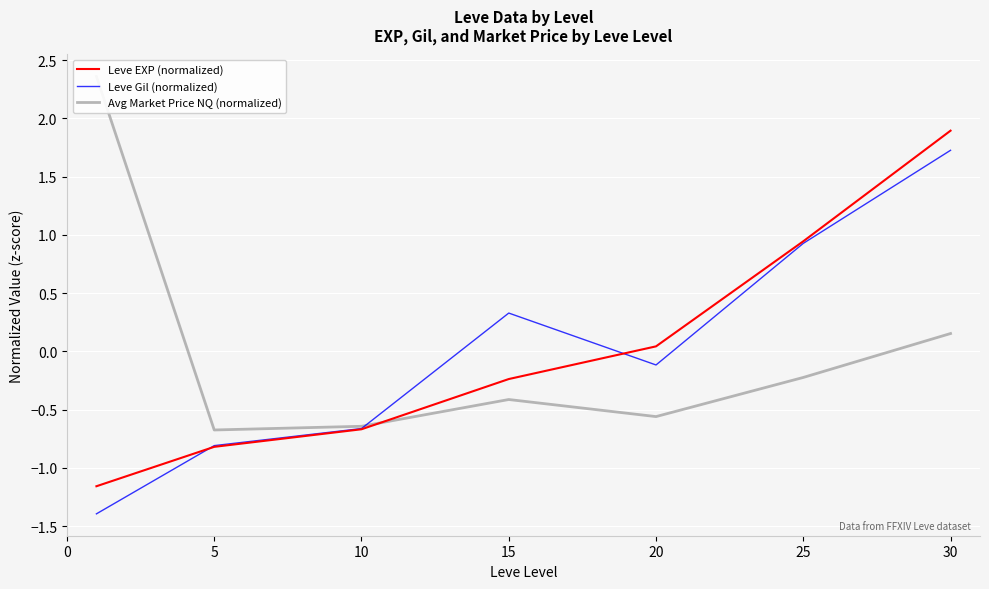

The value of Avg Market Price NQ (normalized) at 5 is -1.0. True or false?

False